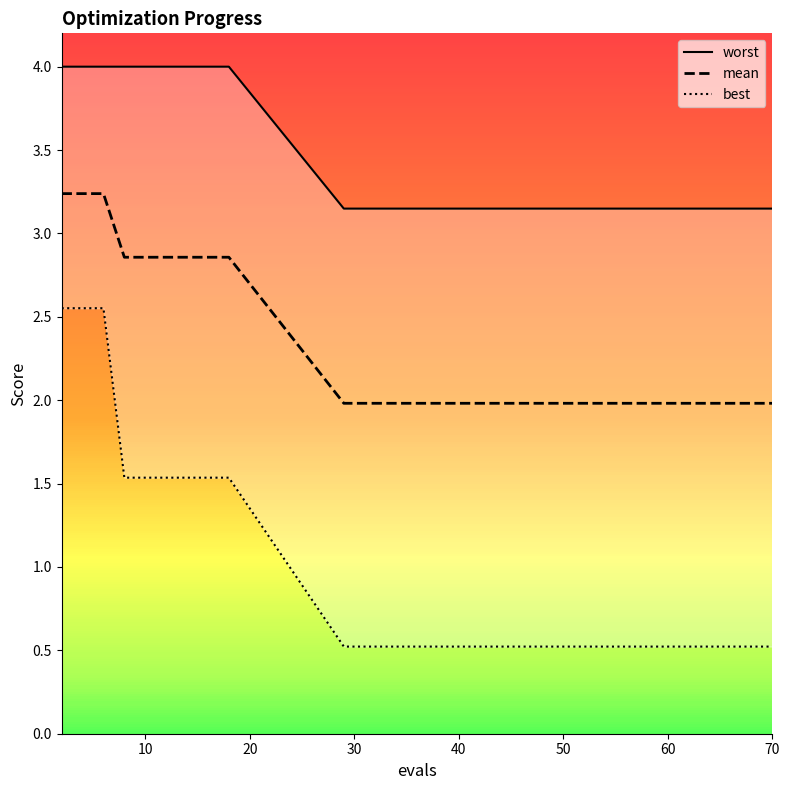

What is the sum of all worst values?

58.0